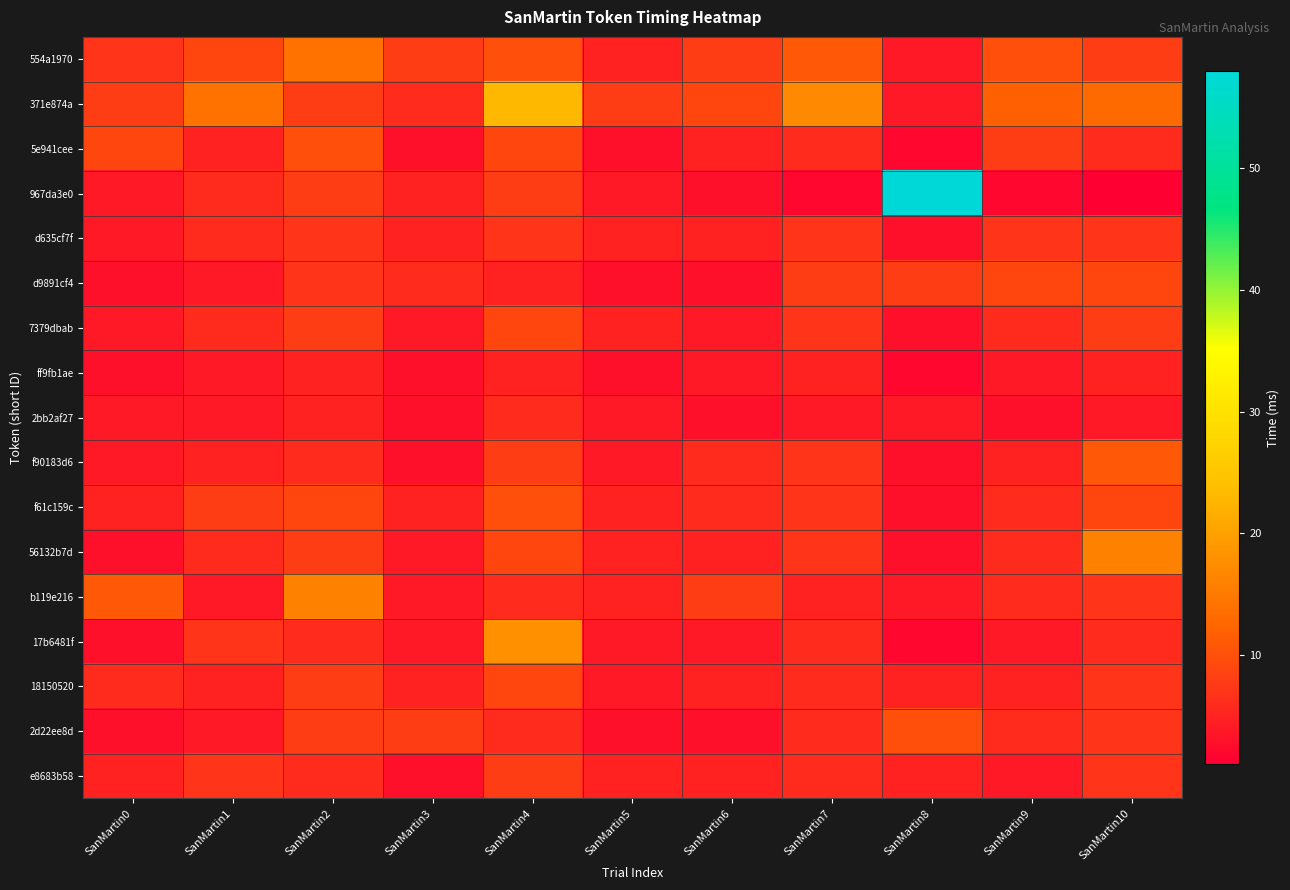

At how many categories does at least one series exceed 1?

11